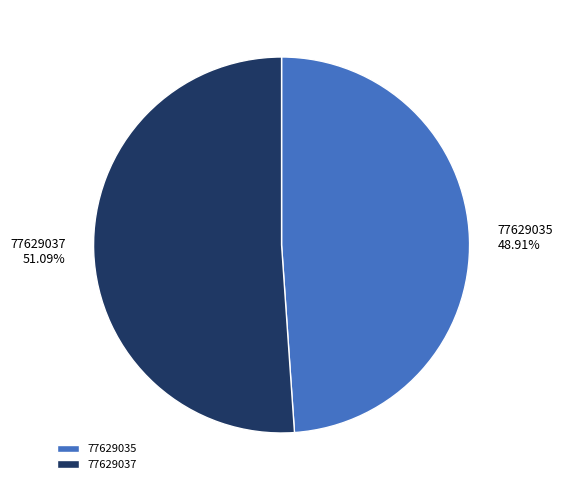

Rank the categories by value from lowest to highest.

77629035, 77629037